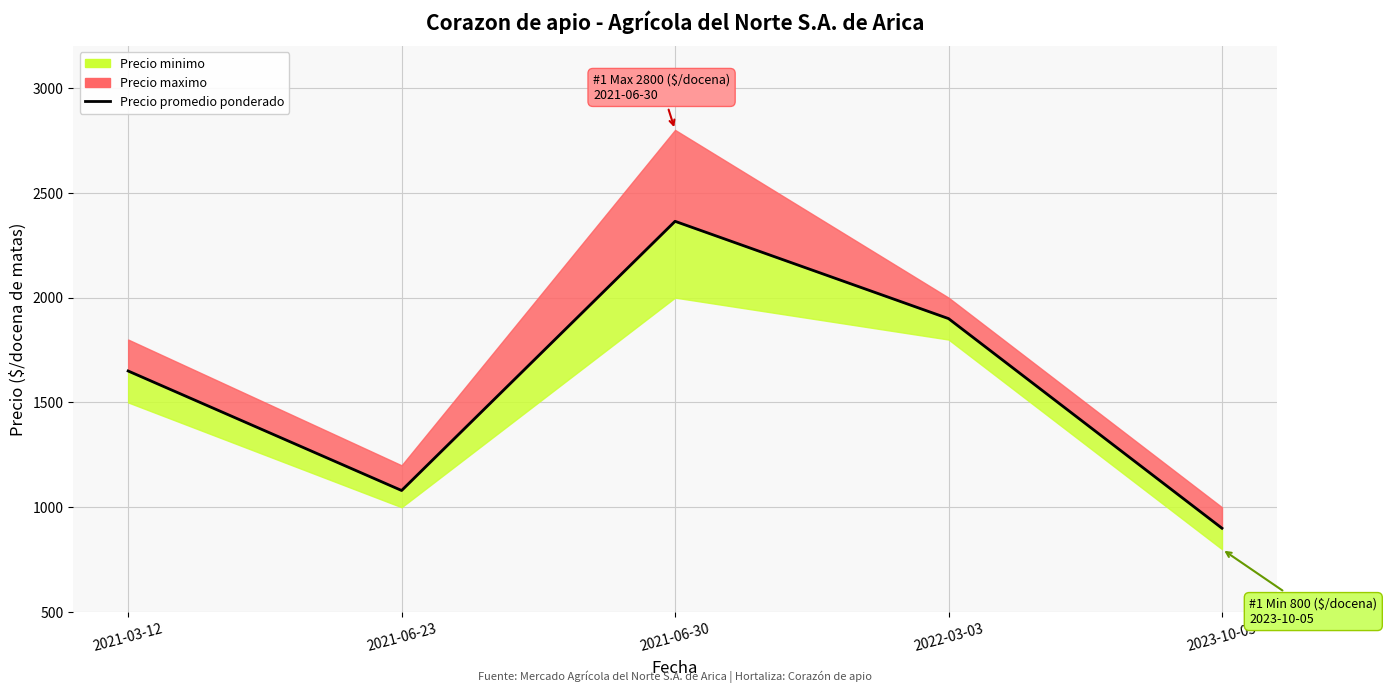

What is the change in value from 2022-03-03 to 2023-10-05?

-1000